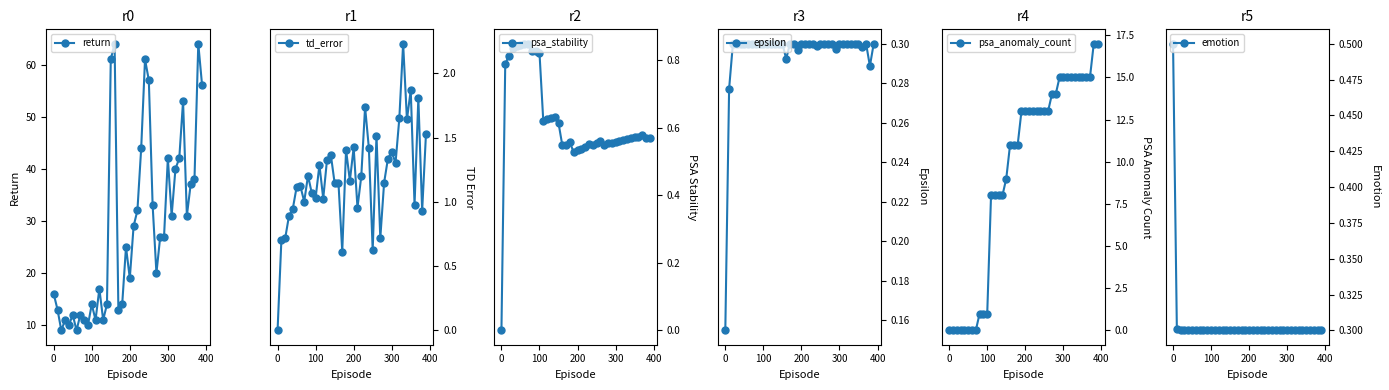

Which series has the widest spread of values?

return